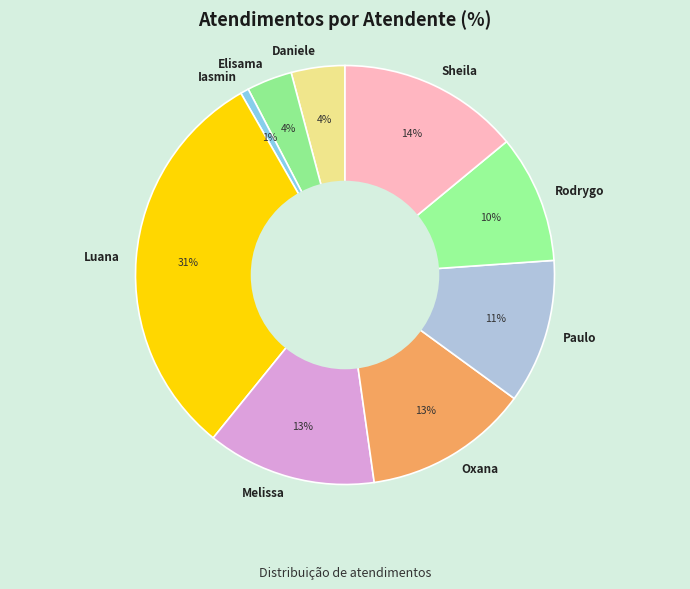

Between Rodrygo and Luana, which is larger?

Luana